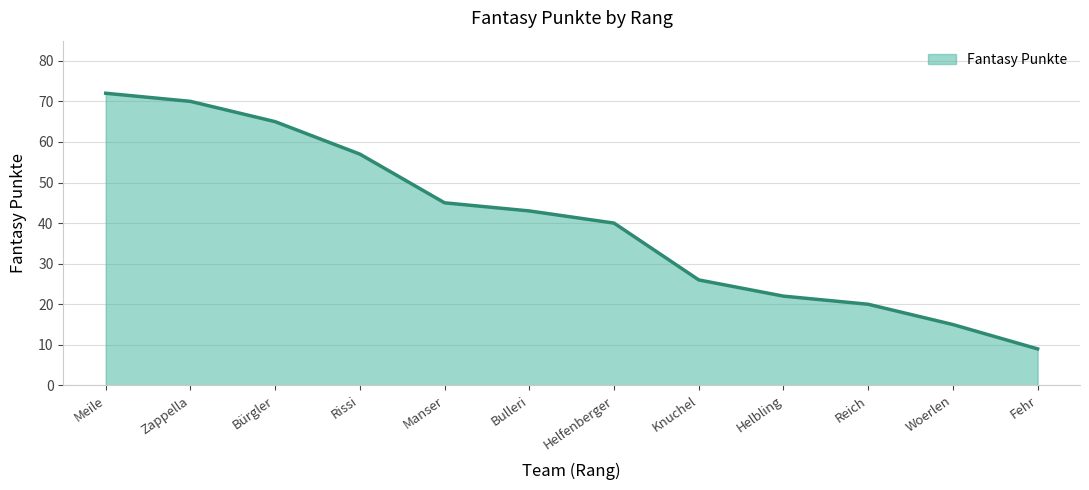

How many lines are shown in the chart?

1